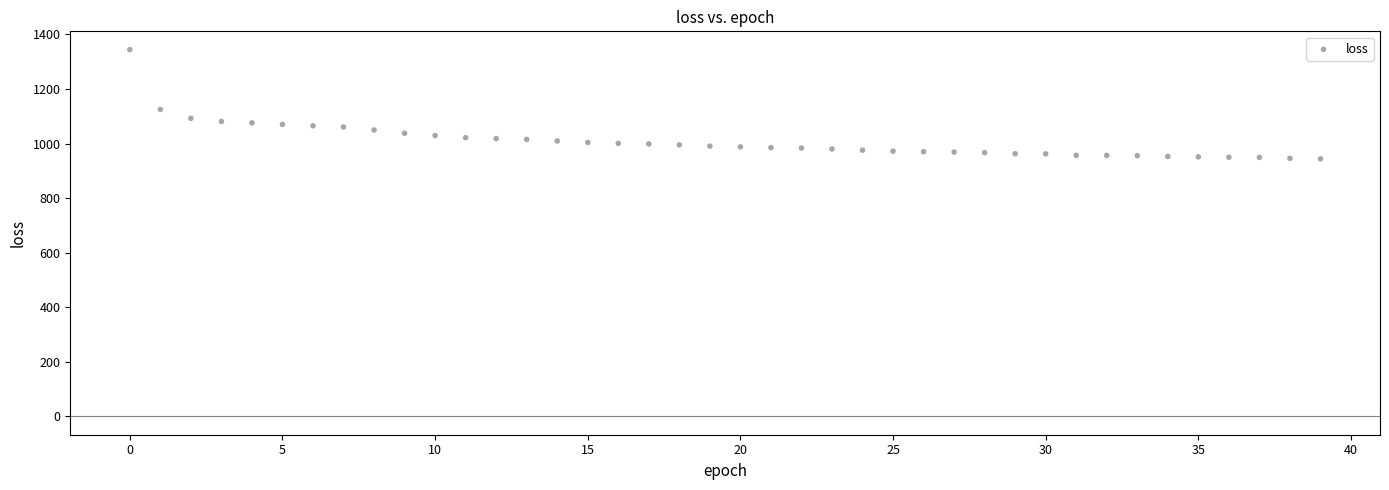

What is the range of Y values (max minus min)?

400.0